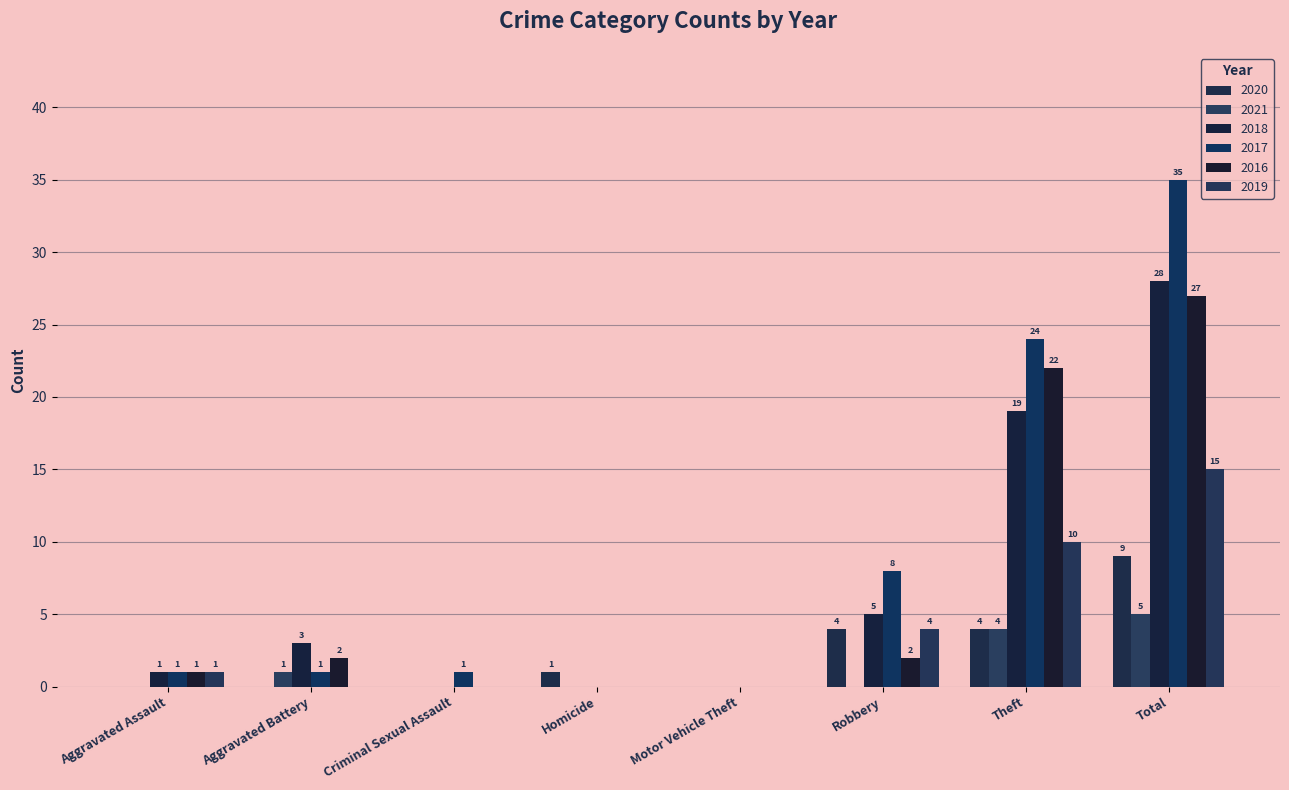

Where is 2017 nearest to the value 17?

Theft